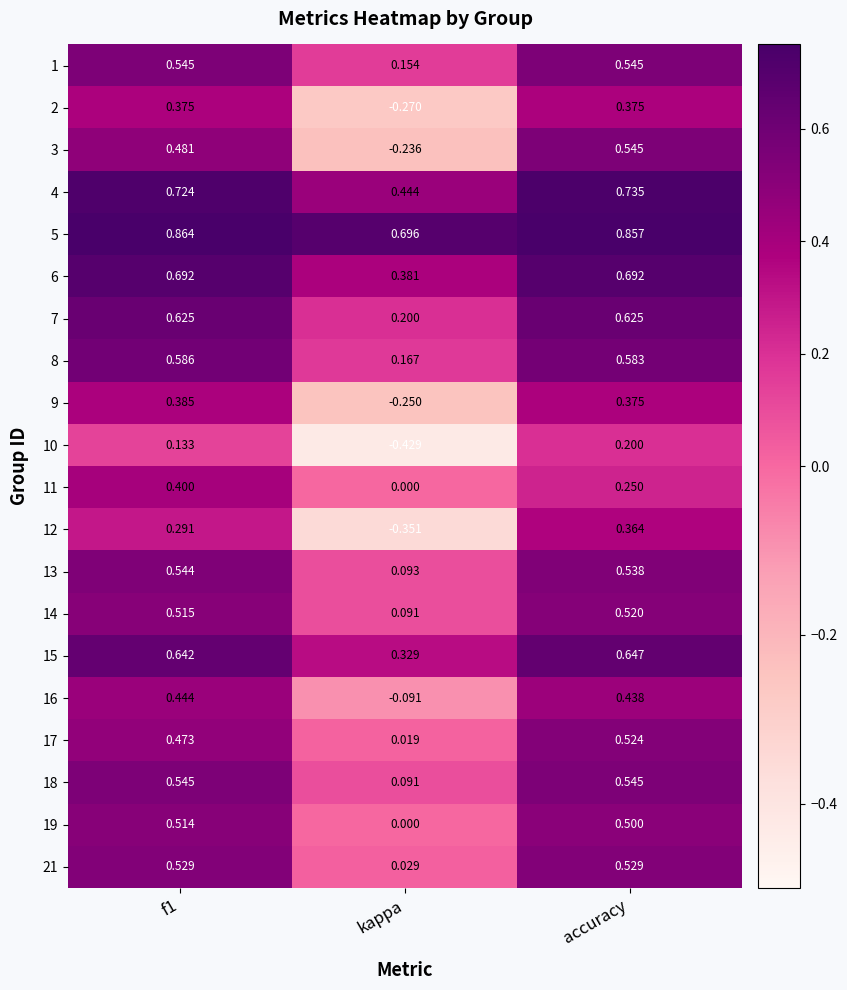

At which label is 17 closest to 0?

kappa